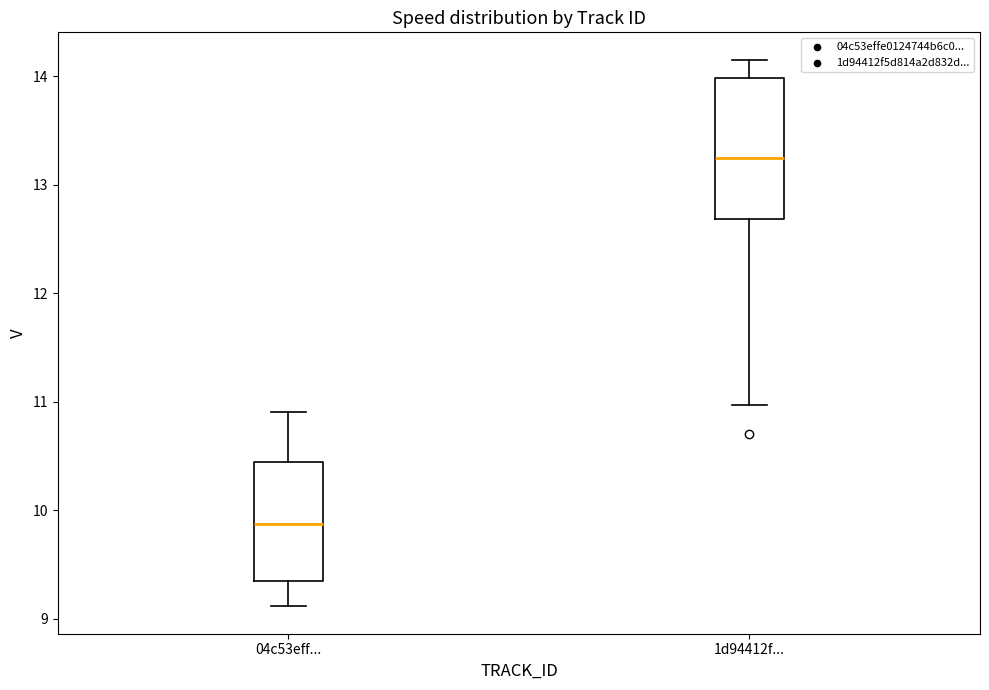

Which box has the highest median line?

1d94412f...